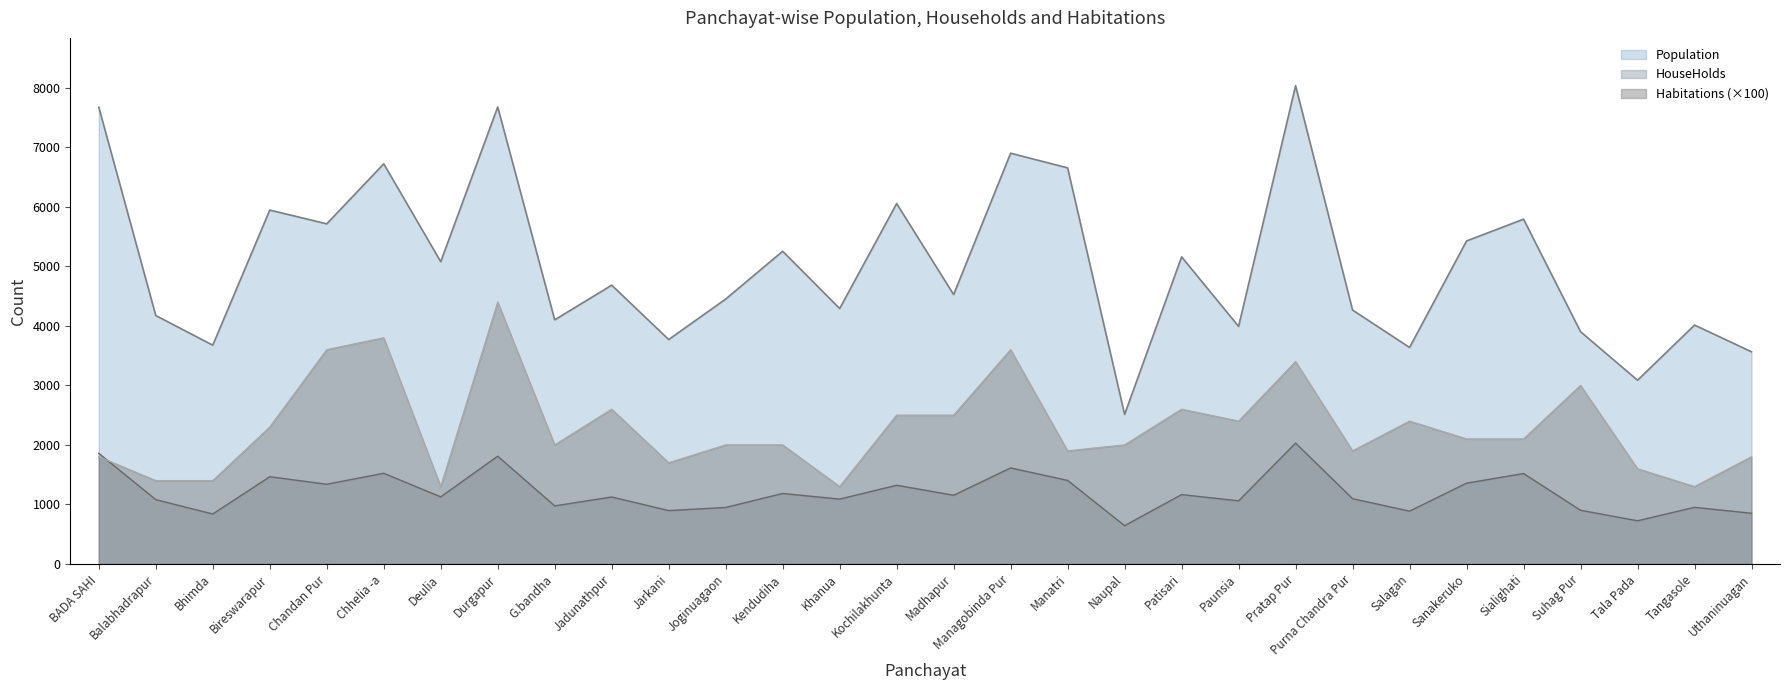

What value does the HouseHolds series have at Deulia, to the nearest 100?

1100